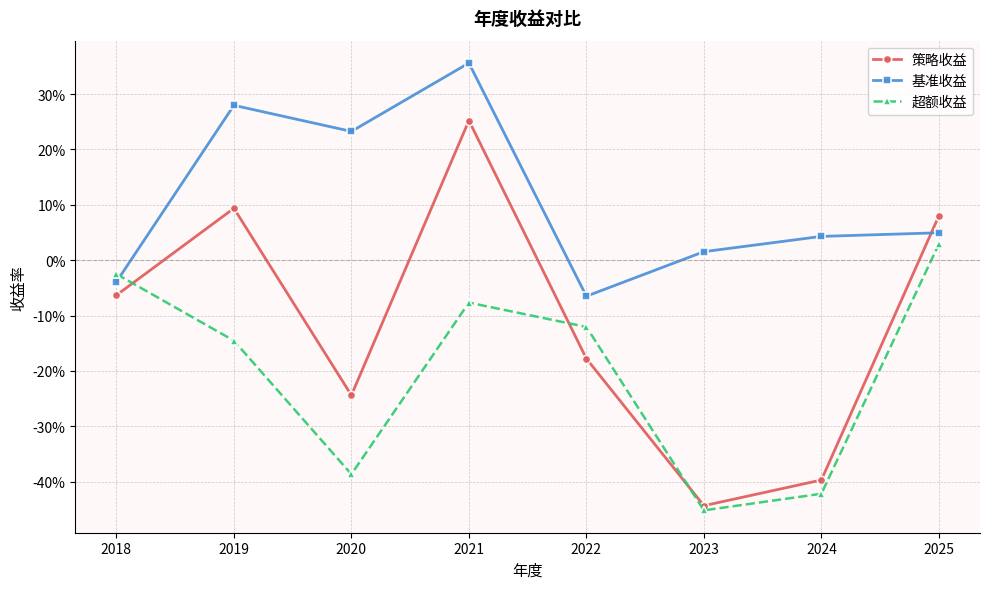

Rank the series by their average value, from highest to lowest.

基准收益, 策略收益, 超额收益